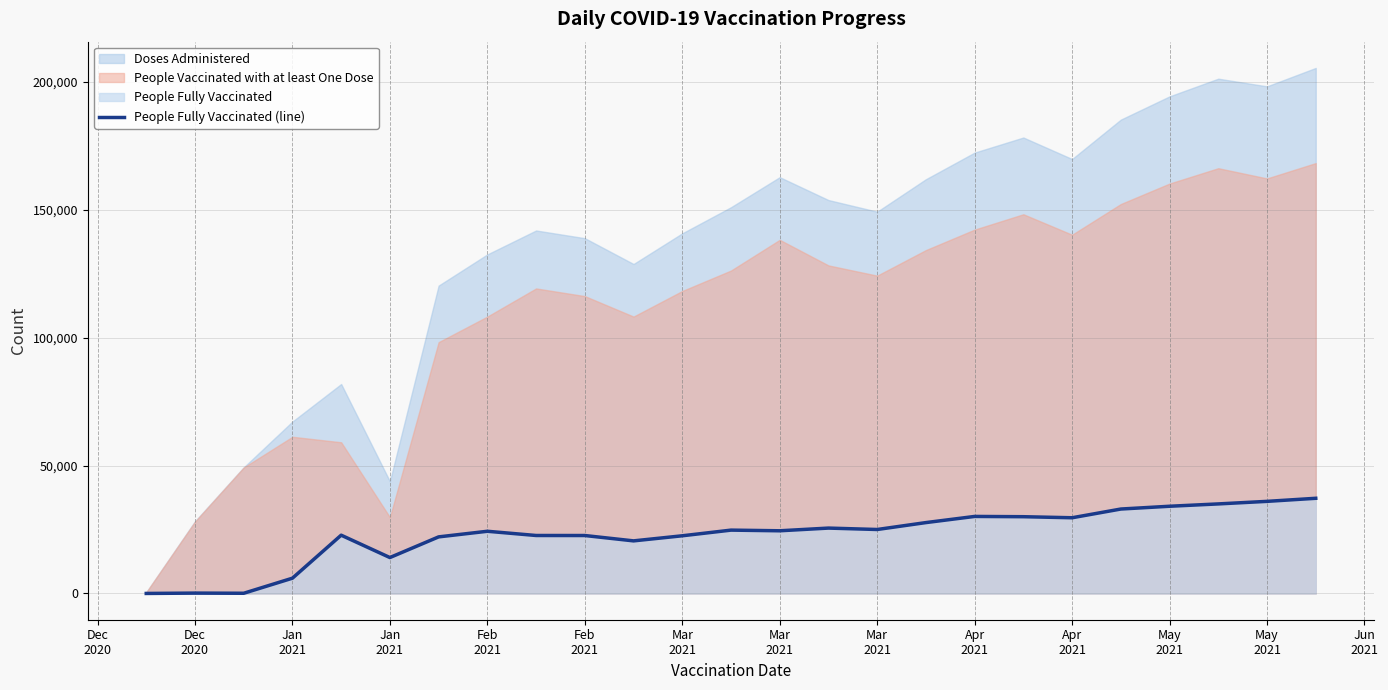

How many values are below 24498?

12